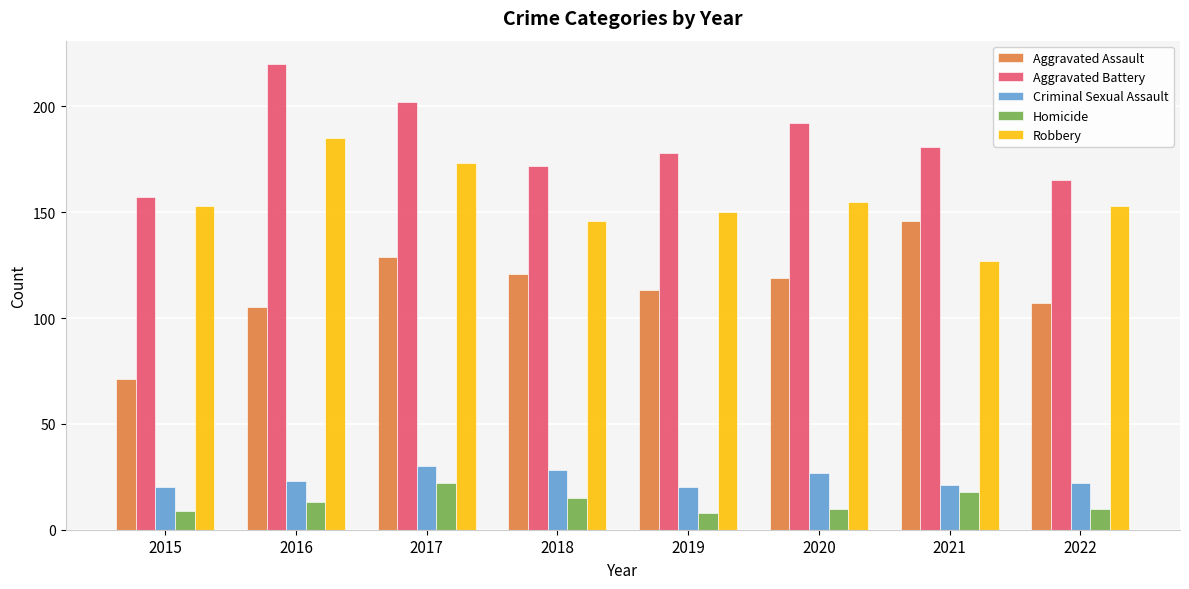

Does the chart contain stacked bars?

No